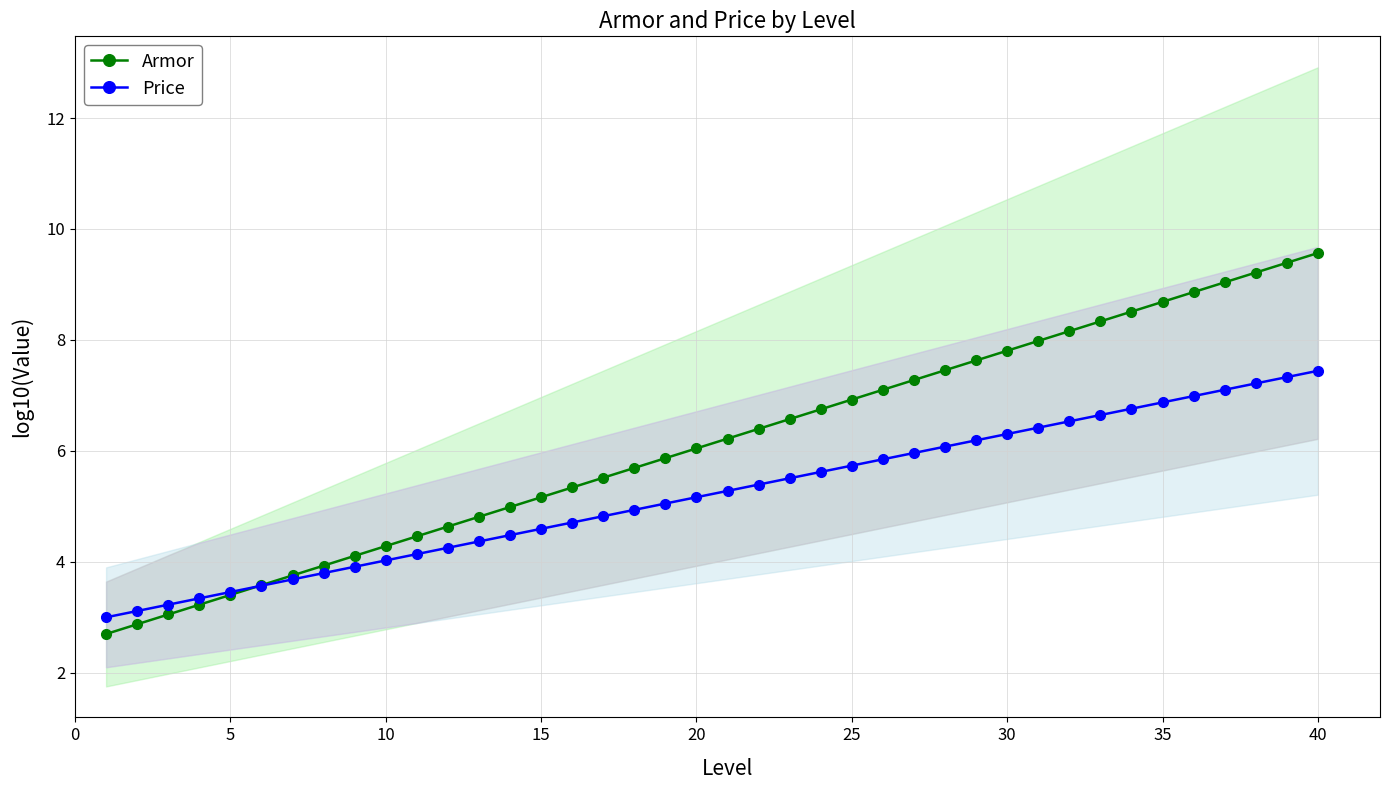

What is the lowest value of the Price series?

3.0